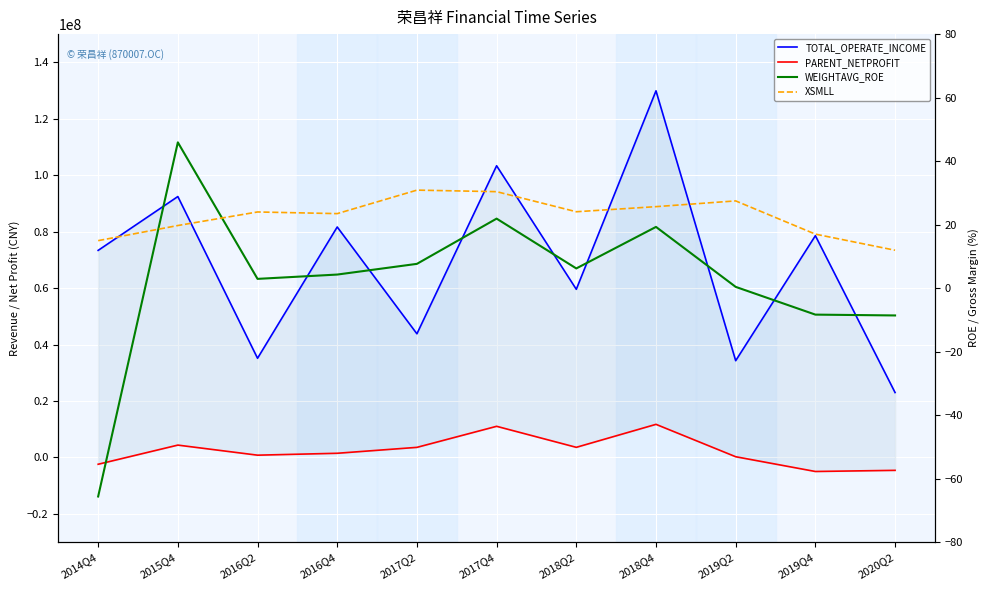

Is this an area chart (filled region under the line)?

No